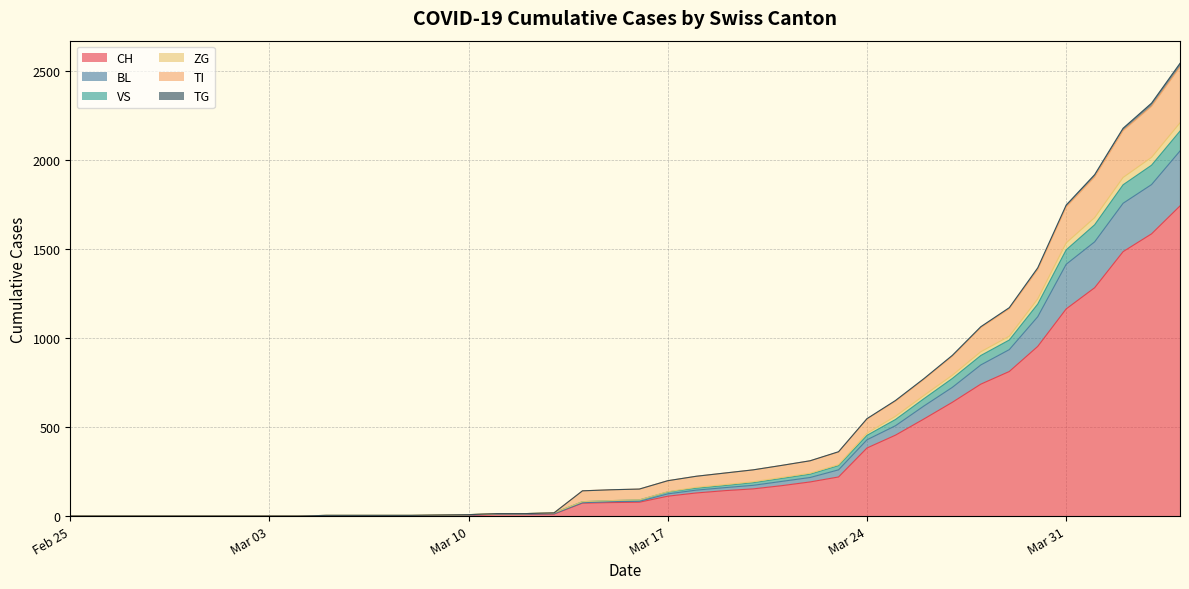

What is the maximum value for CH?

1744